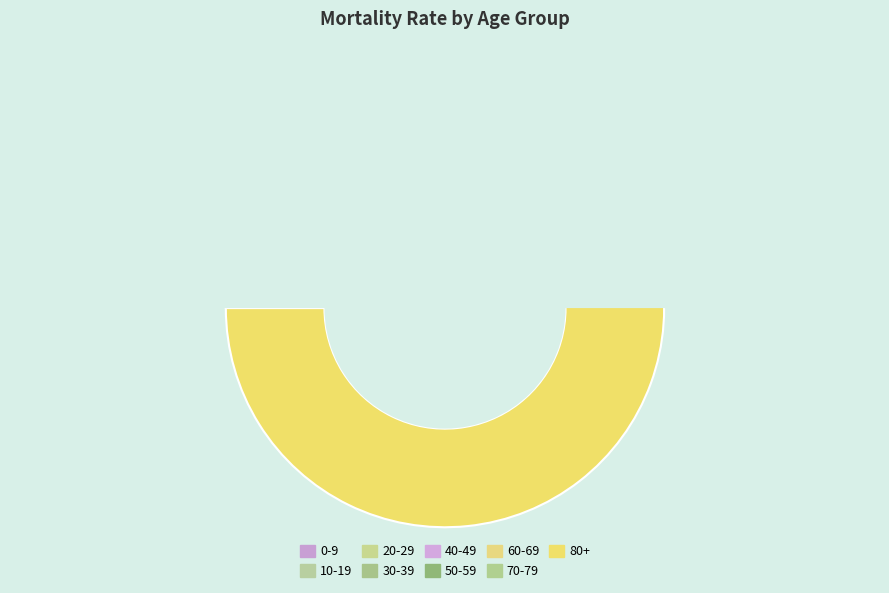

To the nearest percent, what percentage of the pie is 60-69?

6%